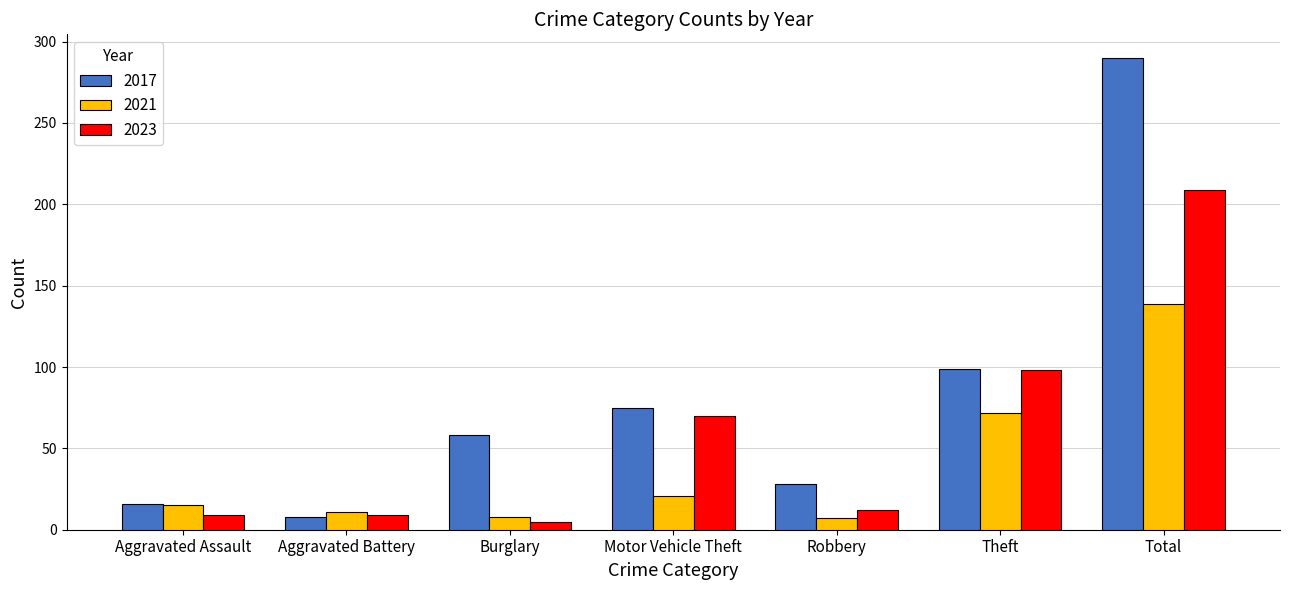

Where is 2023 nearest to the value 107?

Theft